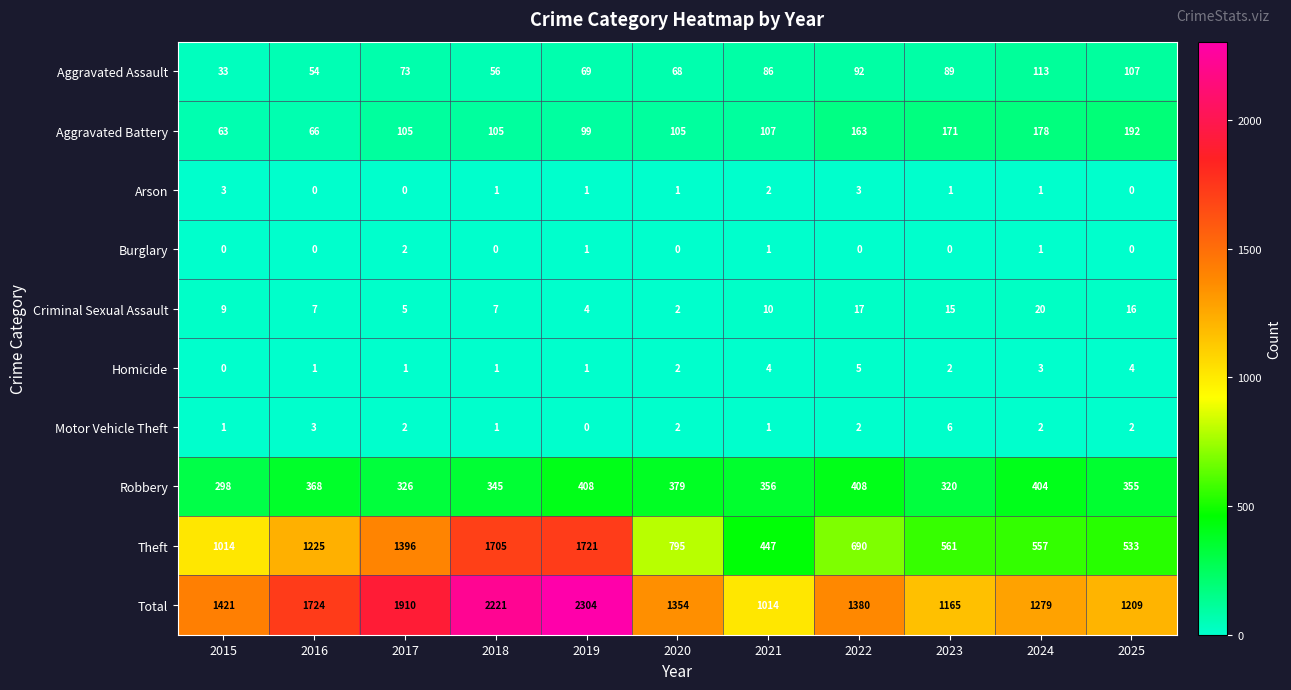

What is the spread (max minus min) of values at 2024?

1278